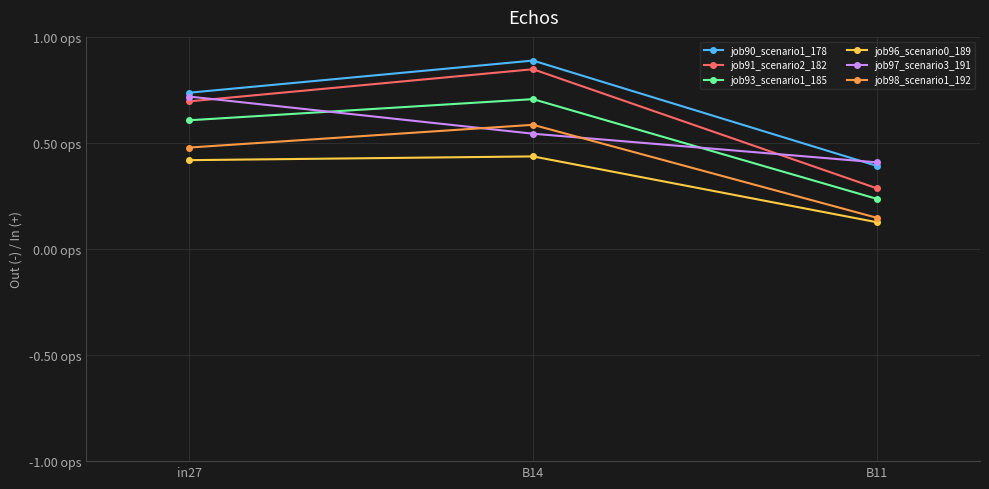

What is the value of the job93_scenario1_185 point at the 1st from the left?

0.6